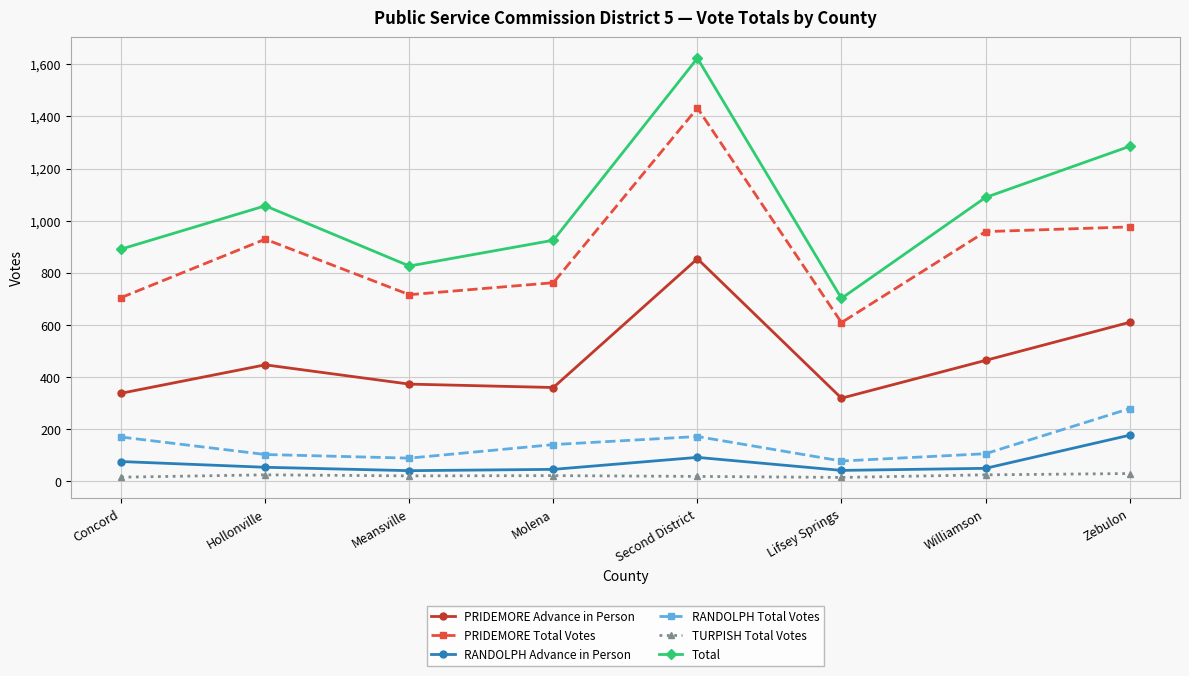

Is this an area chart (filled region under the line)?

No